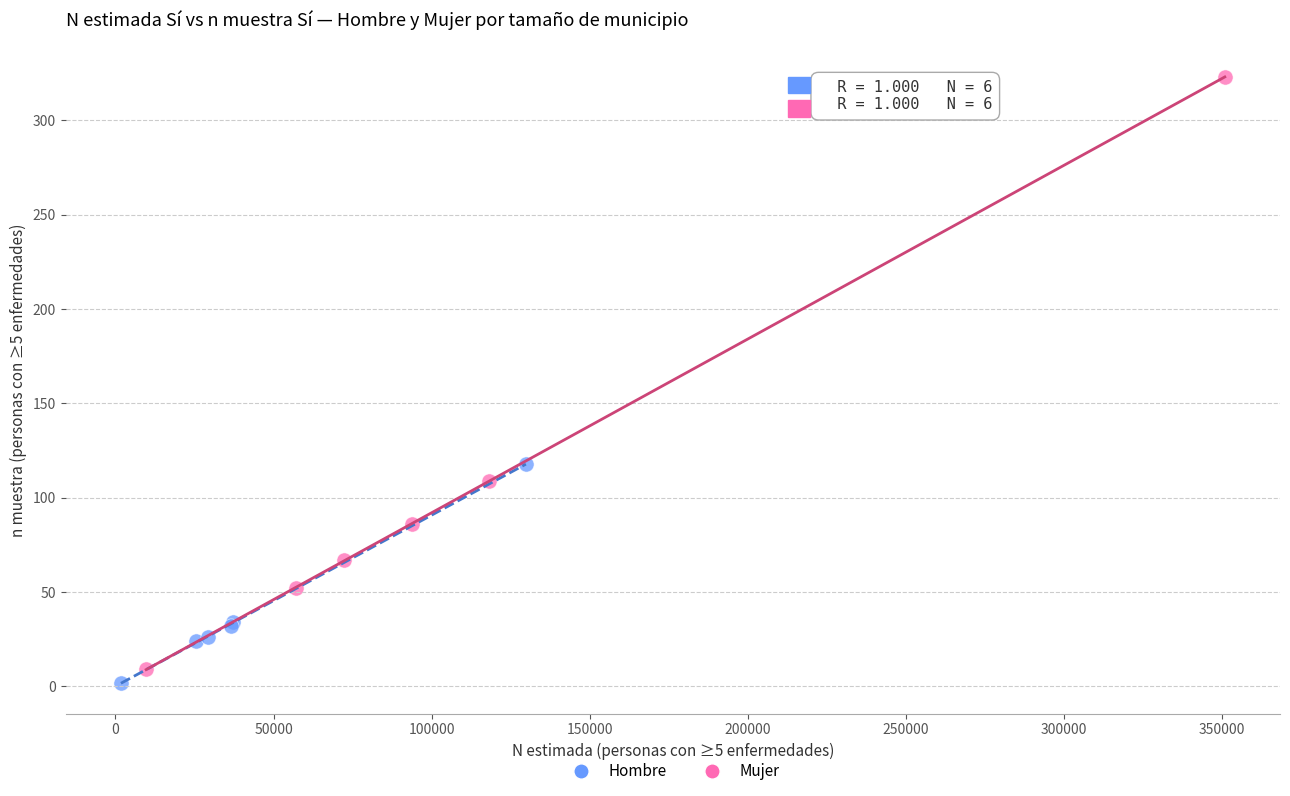

Which series has the largest Y range (max minus min)?

Mujer